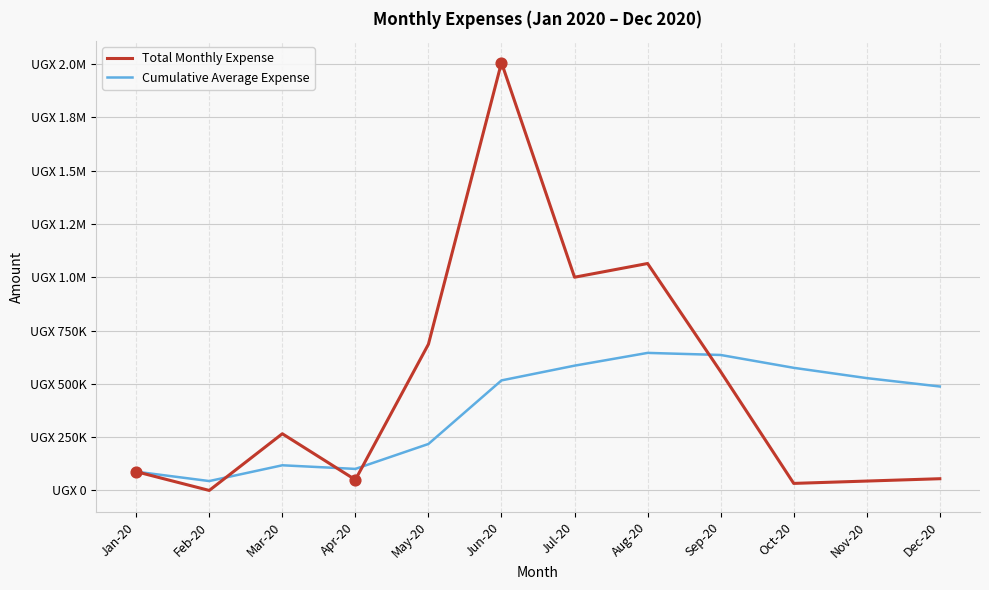

Is this an area chart (filled region under the line)?

No